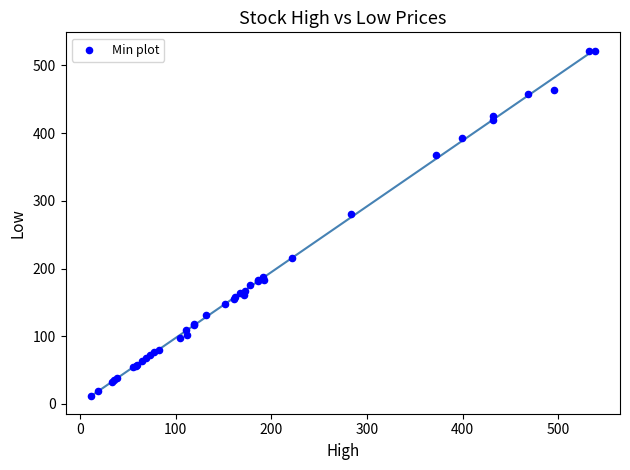

What Y value in the scatter plot is closest to 266?

280.2